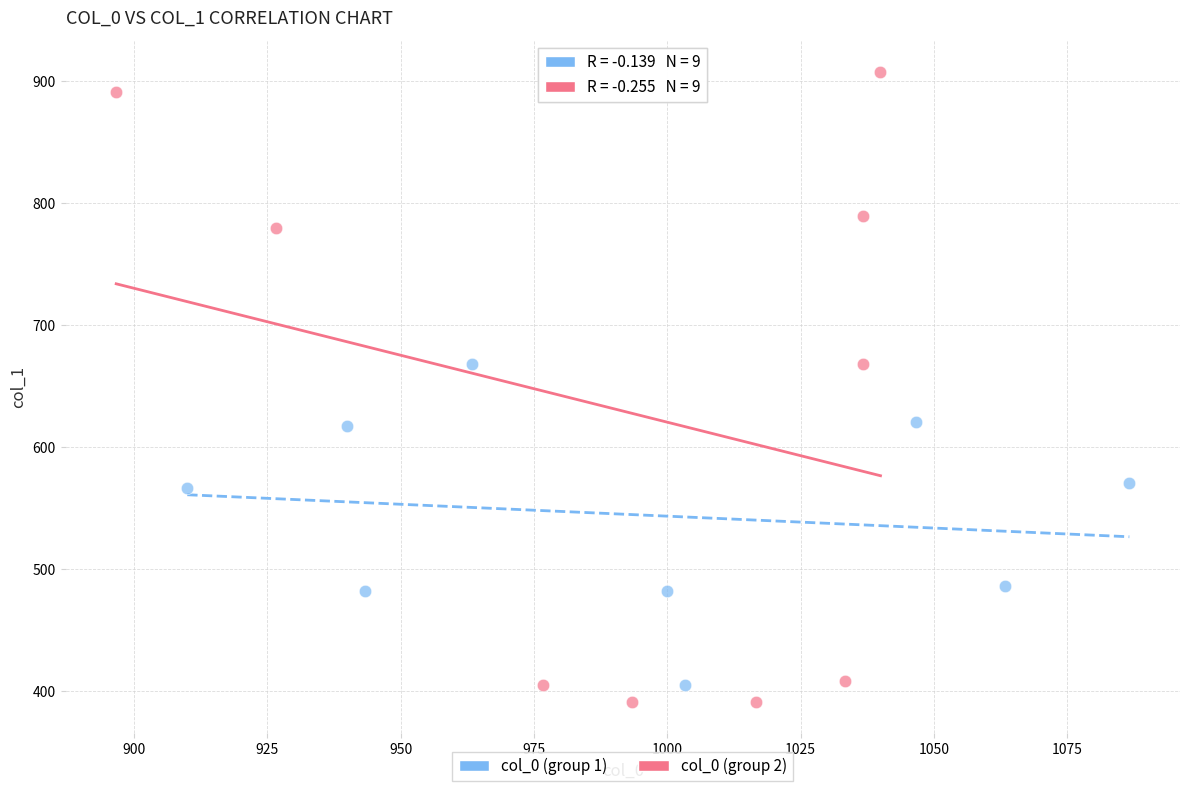

Which series has the largest Y range (max minus min)?

col_0 (group 2)